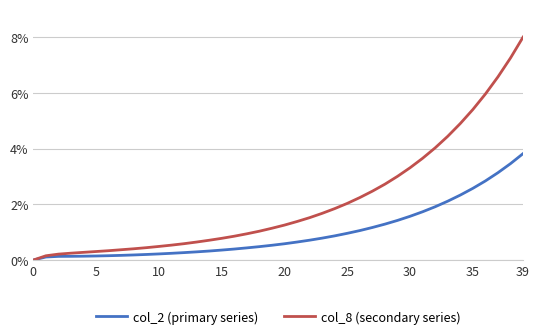

Which series has the largest range (max minus min)?

col_8 (secondary series)